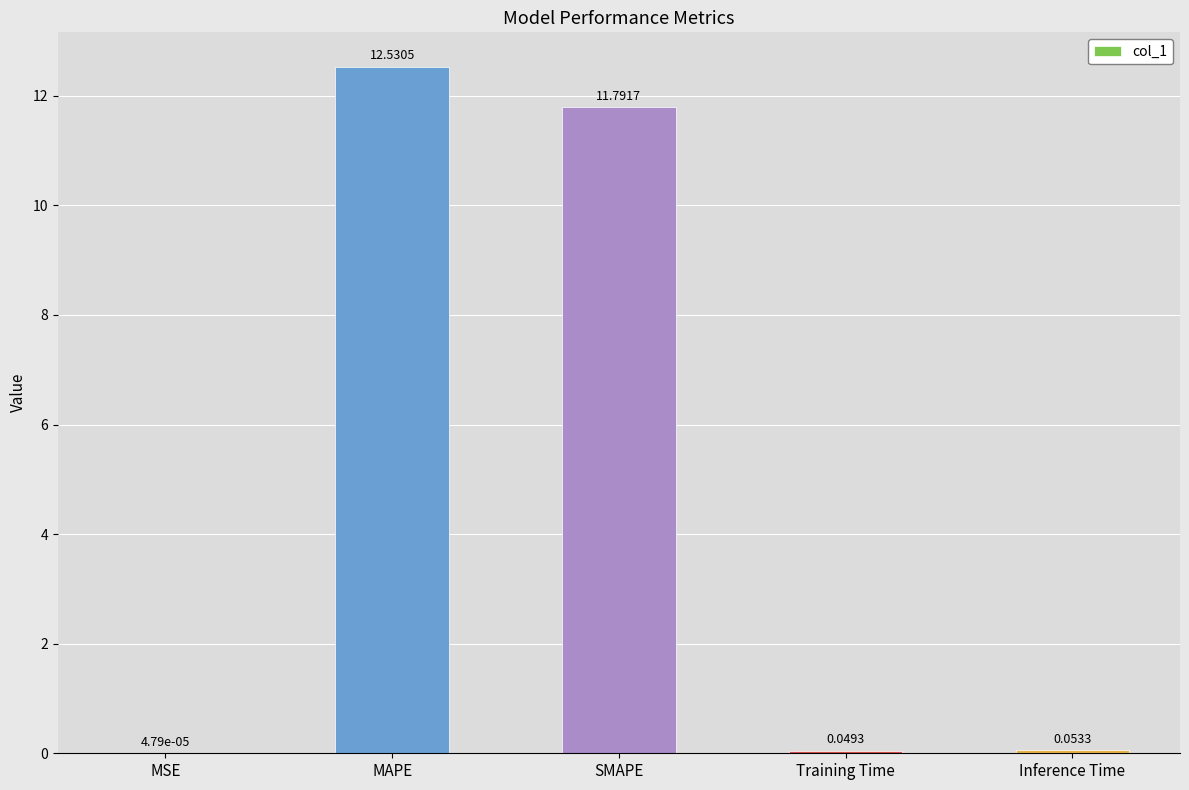

At which category does the chart reach its peak across all series?

MAPE